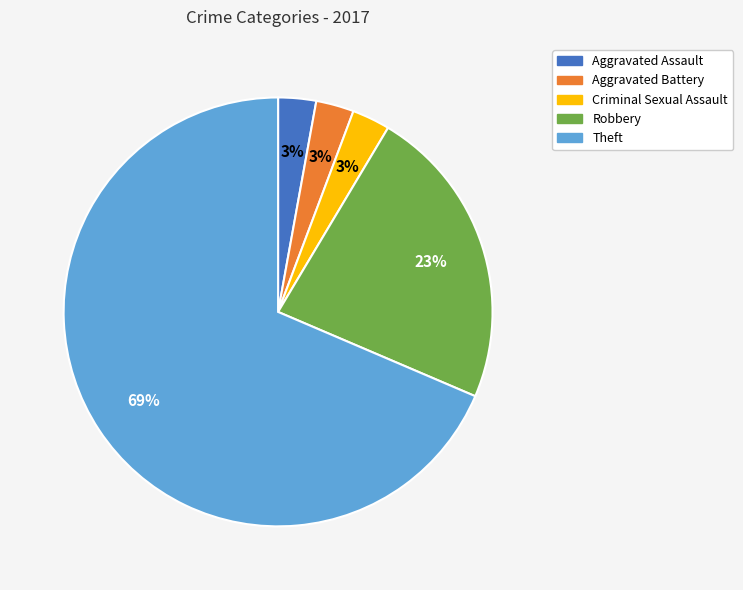

Do Aggravated Assault and Robbery together represent more than half of the pie?

No